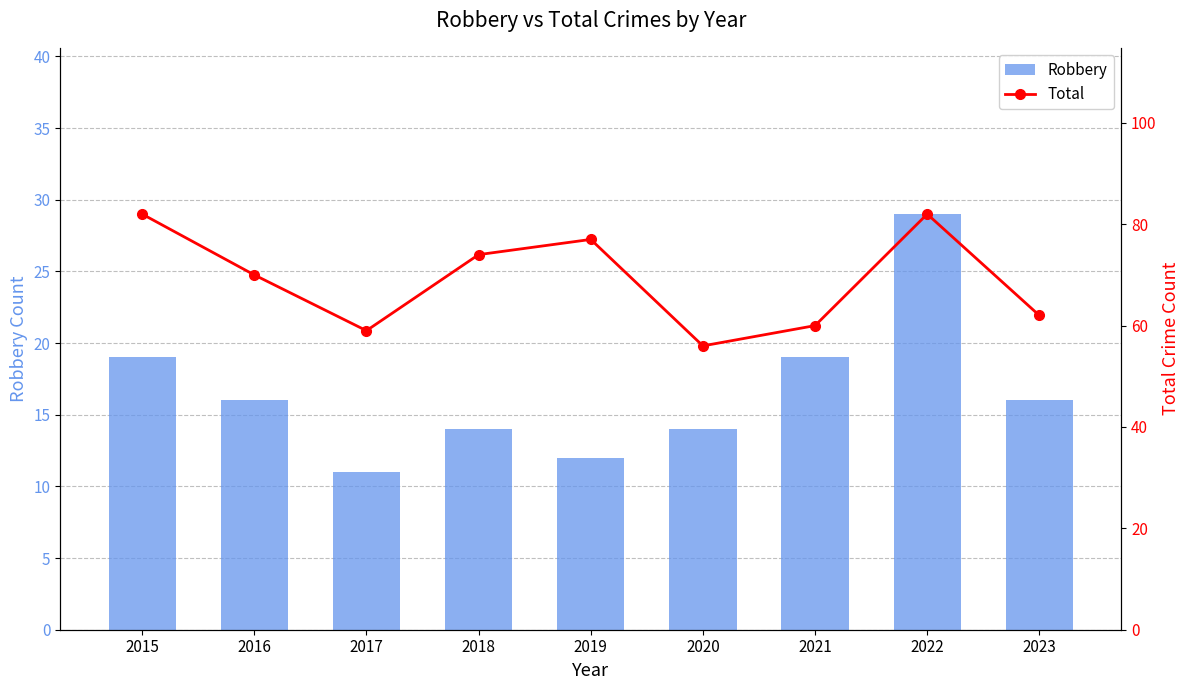

Where does the Total series first go above 70?

2015